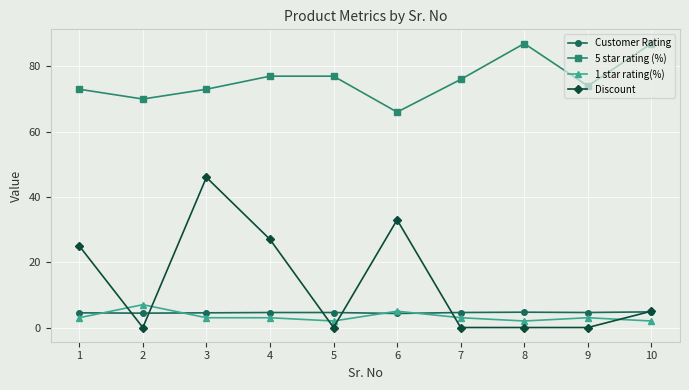

True or false: Discount has more than 0 interior local peaks.

True